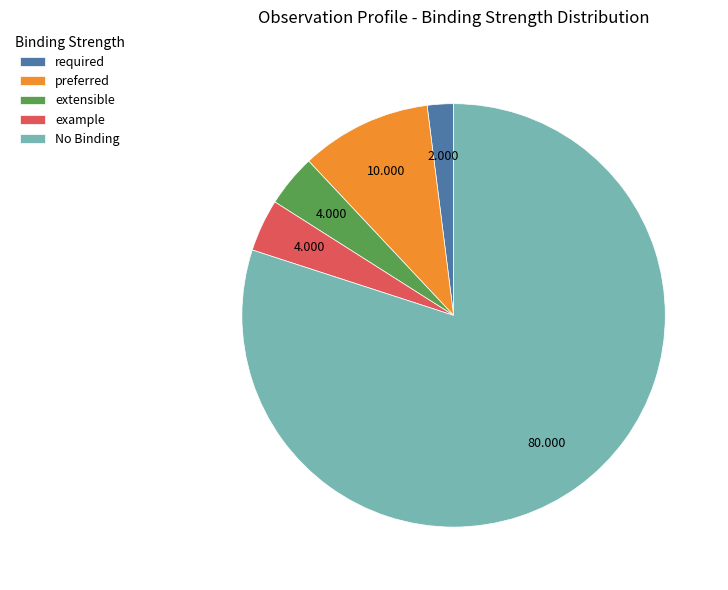

Between required and extensible, which is larger?

extensible